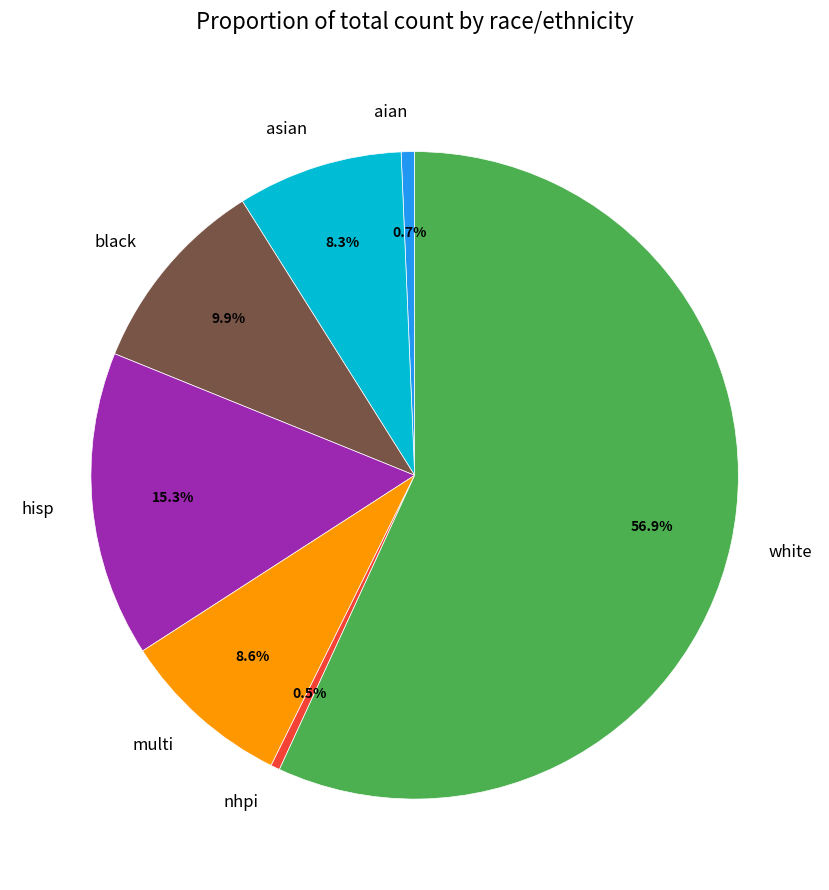

What percentage is the aian slice, to the nearest percent?

1%